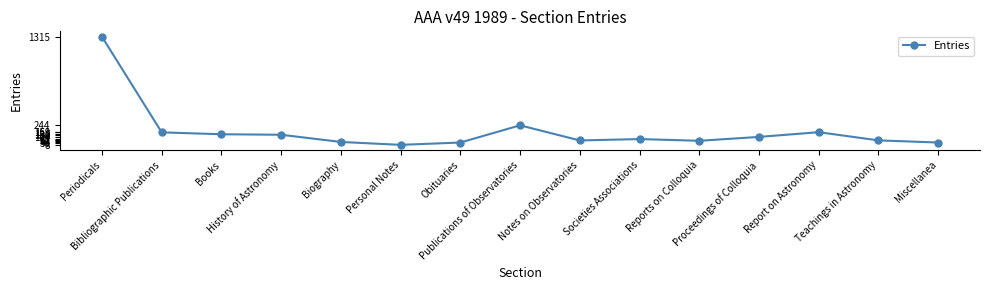

True or false: the data has more than 0 interior local peaks.

True